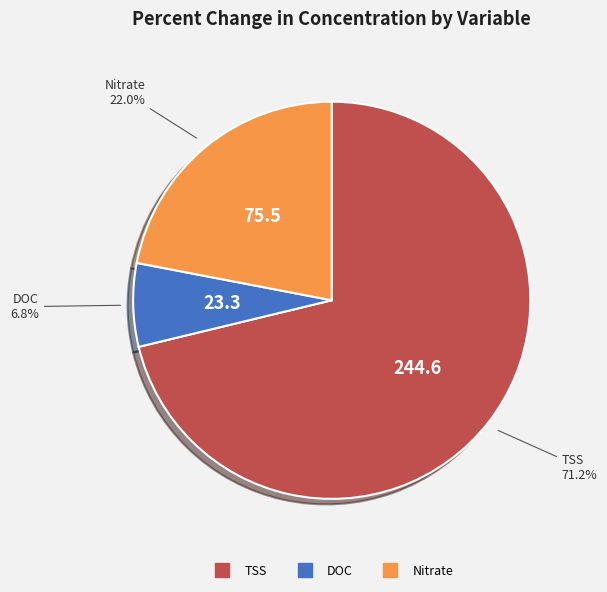

What percentage is the TSS slice, to the nearest percent?

71%